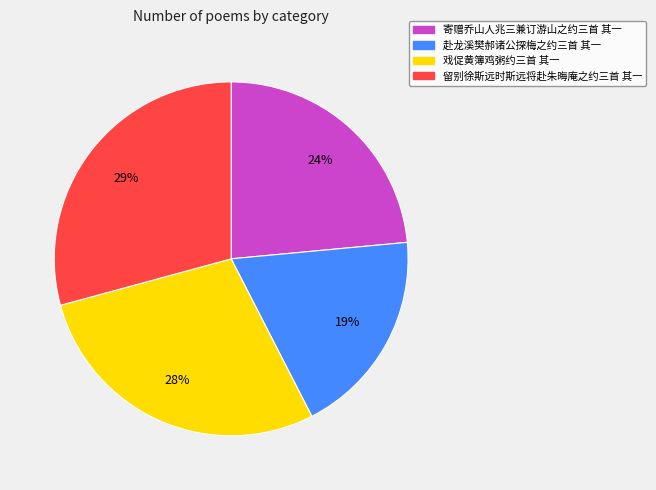

Do 戏促黄簿鸡粥约三首 其一 and 寄赠乔山人兆三兼订游山之约三首 其一 together represent more than half of the pie?

Yes